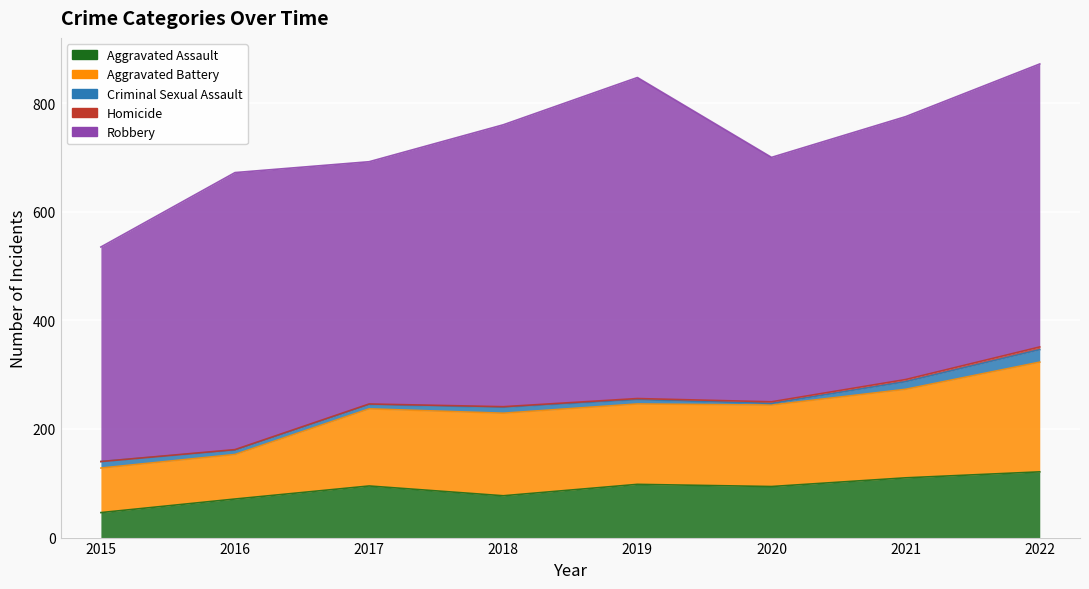

Reading right to left, extract all data points from this chart.

Aggravated Assault: 2022=121	2021=110	2020=94	2019=98	2018=77	2017=95	2016=71	2015=46
Aggravated Battery: 2022=202	2021=163	2020=150	2019=148	2018=152	2017=142	2016=82	2015=82
Criminal Sexual Assault: 2022=23	2021=14	2020=3	2019=8	2018=11	2017=8	2016=8	2015=12
Homicide: 2022=5	2021=4	2020=3	2019=2	2018=1	2017=1	2016=1	2015=0
Robbery: 2022=521	2021=484	2020=450	2019=591	2018=519	2017=446	2016=510	2015=395